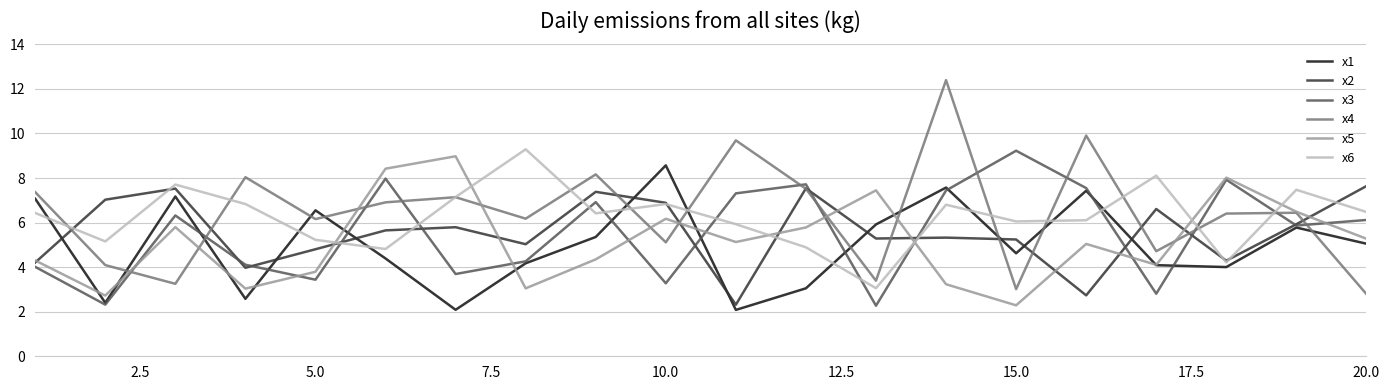

After their last crossing, which series has the higher values: x4 or x1?

x1